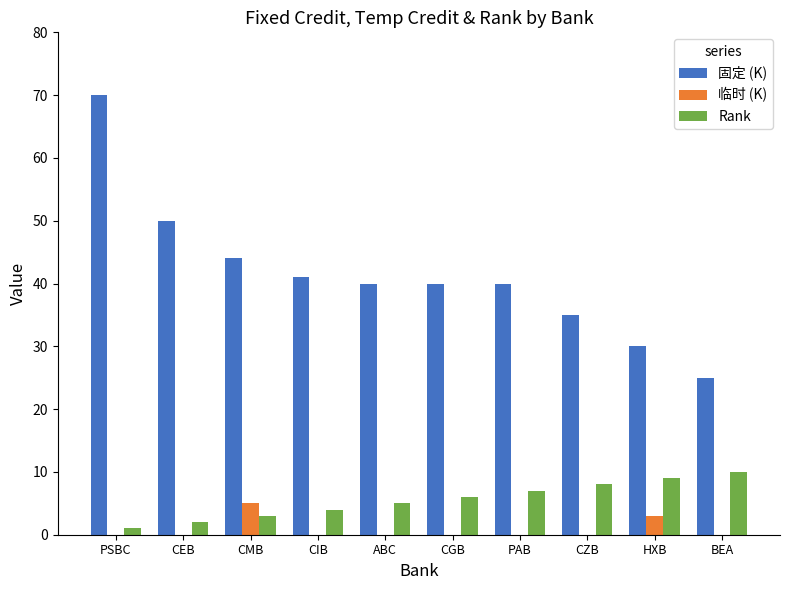

Which series has the largest range (max minus min)?

固定 (K)